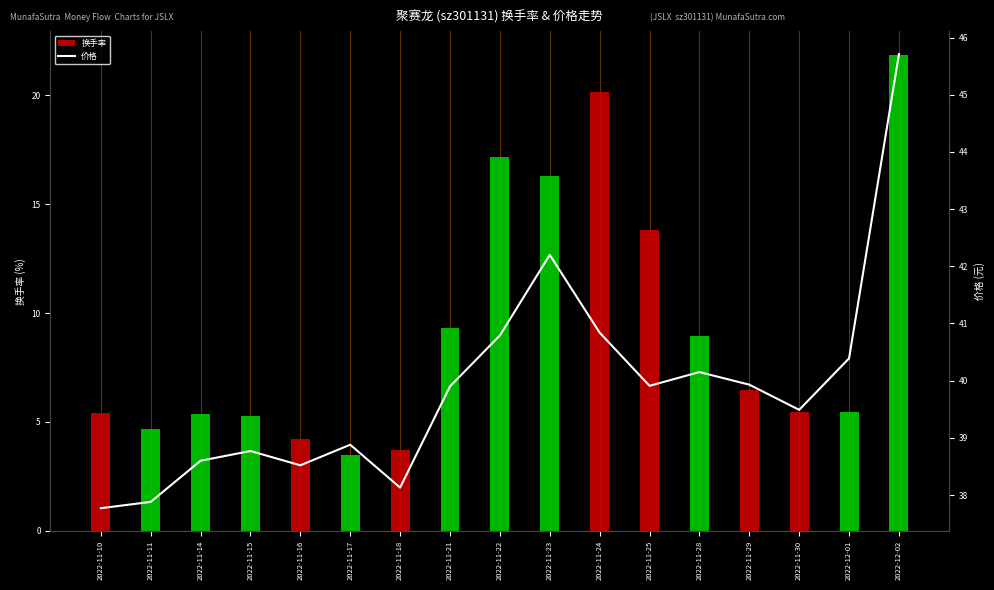

What is the maximum value for 价格?

45.7